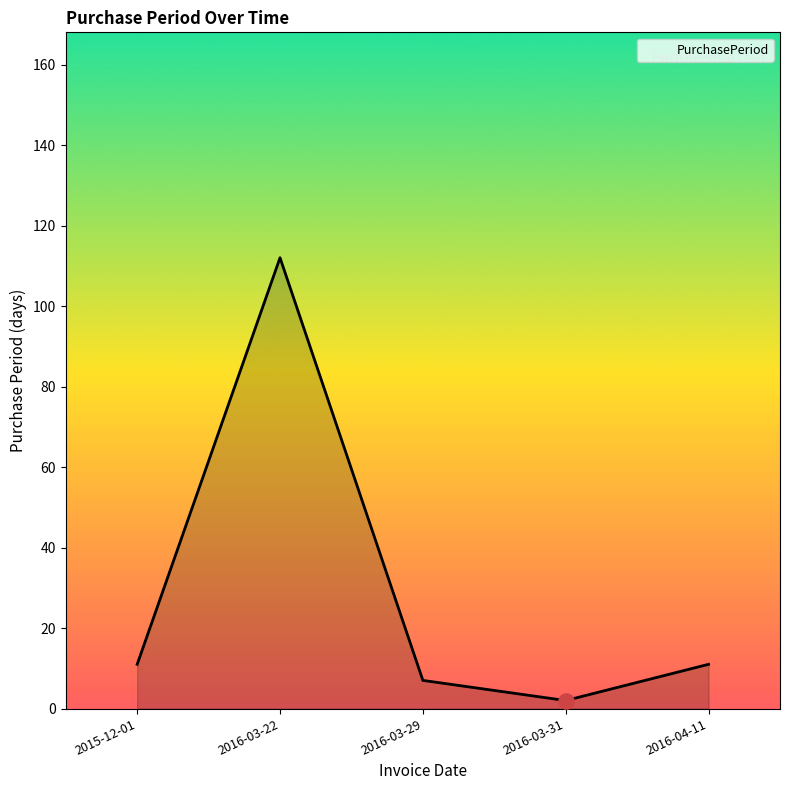

Between 2016-03-29 and 2016-03-22, which is larger?

2016-03-22